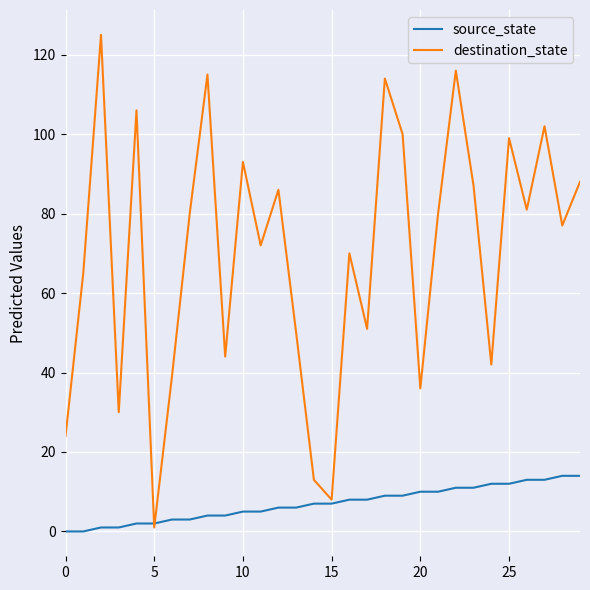

Rank the series by their maximum value, from highest to lowest.

destination_state, source_state